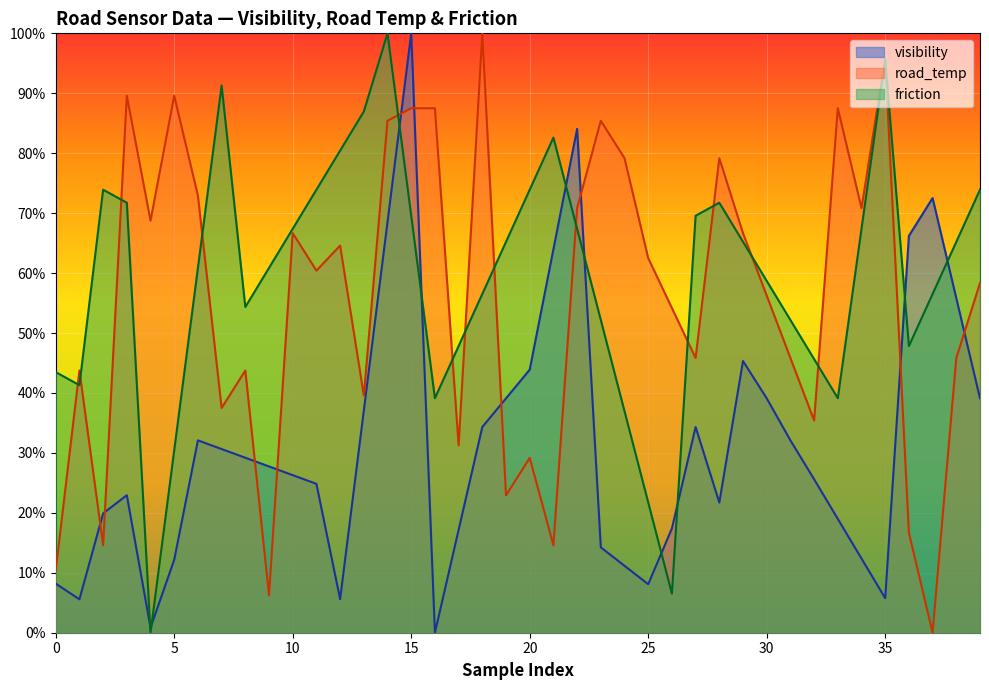

What is the average value of the road_temp series?

0.6